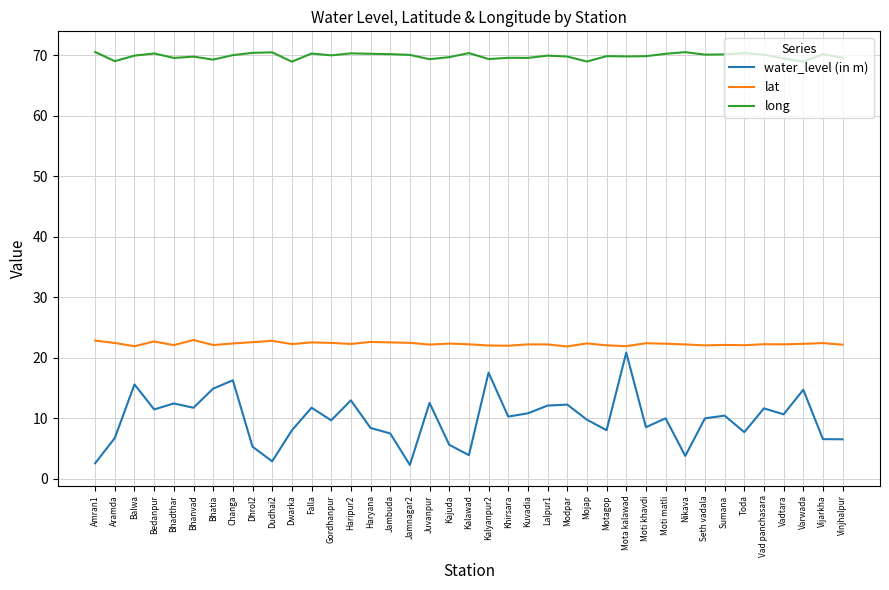

What position from the left is Moti matli?

30